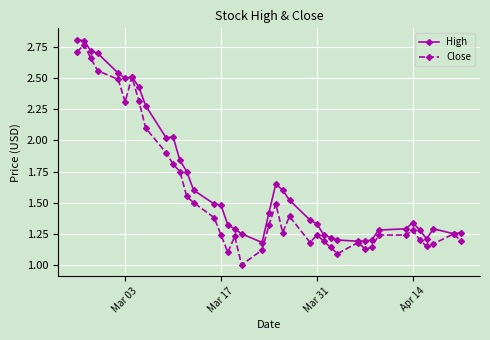

List the series in order of their overall mean, highest first.

High, Close